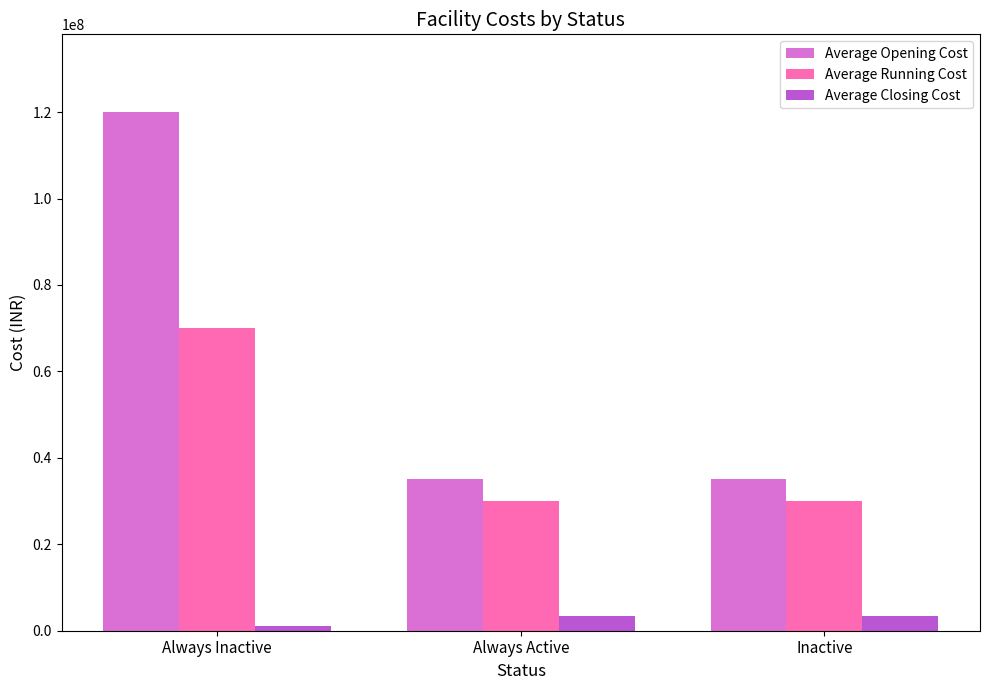

Rank the series by their maximum value, from lowest to highest.

Average Closing Cost, Average Running Cost, Average Opening Cost